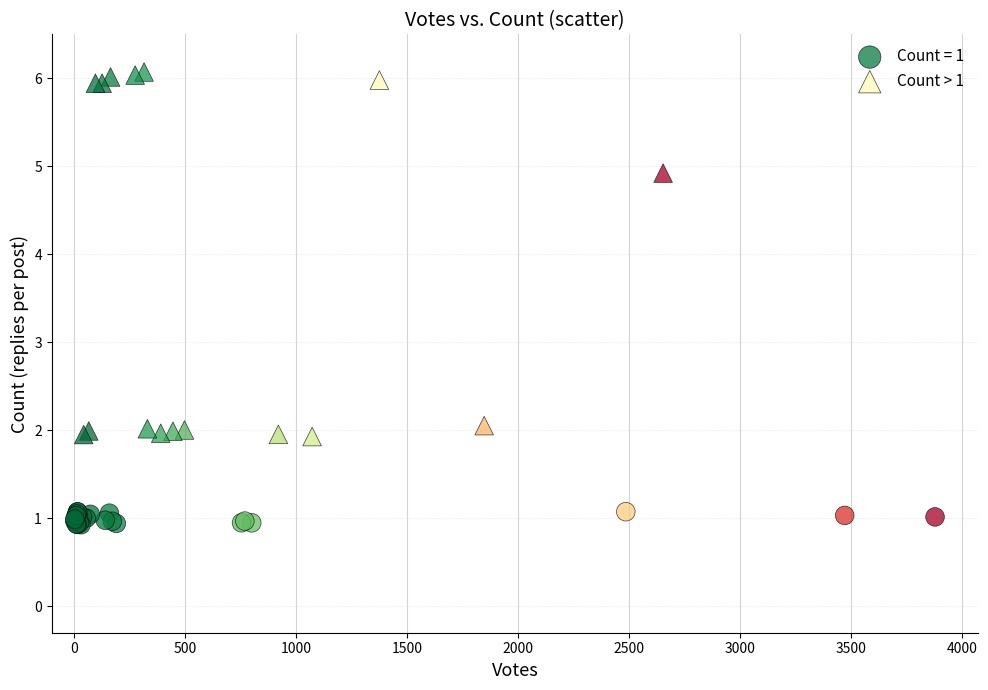

Which series contains the lowest Y value?

Count = 1